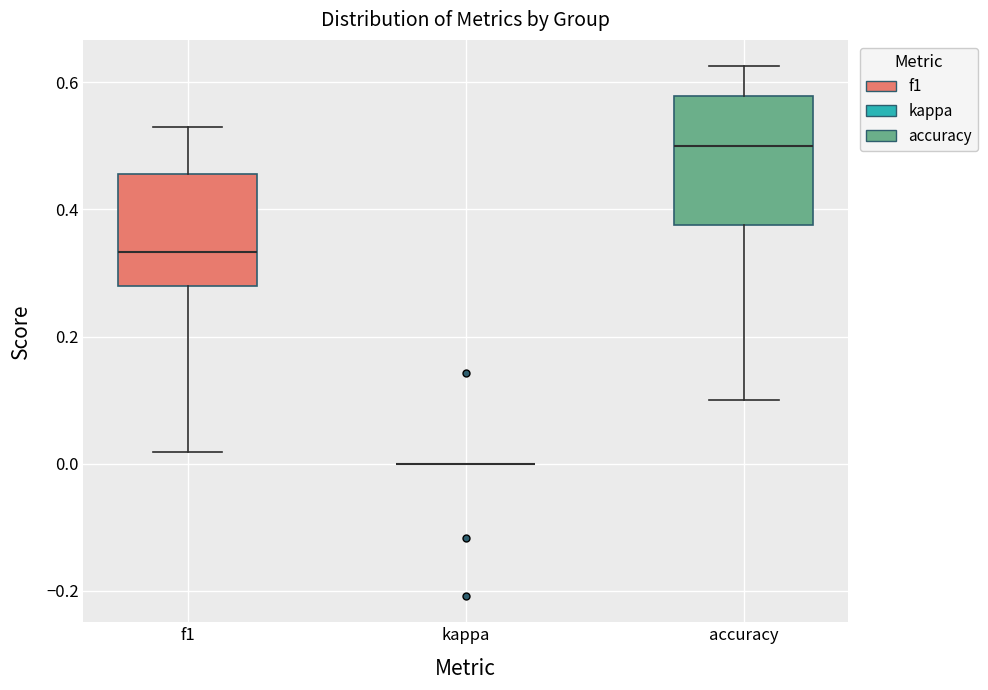

Reading left to right, read every box against the y-axis: the position of its median line, the range the box covers, and the ends of its whiskers. The values are not printed on the chart, so give them approximately, as read against the axis.

f1: median 0.34, box 0.28 to 0.46, whiskers 0.02 to 0.52
kappa: box collapsed to a line at 0.00, whiskers 0.00 to 0.00
accuracy: median 0.50, box 0.38 to 0.58, whiskers 0.10 to 0.62